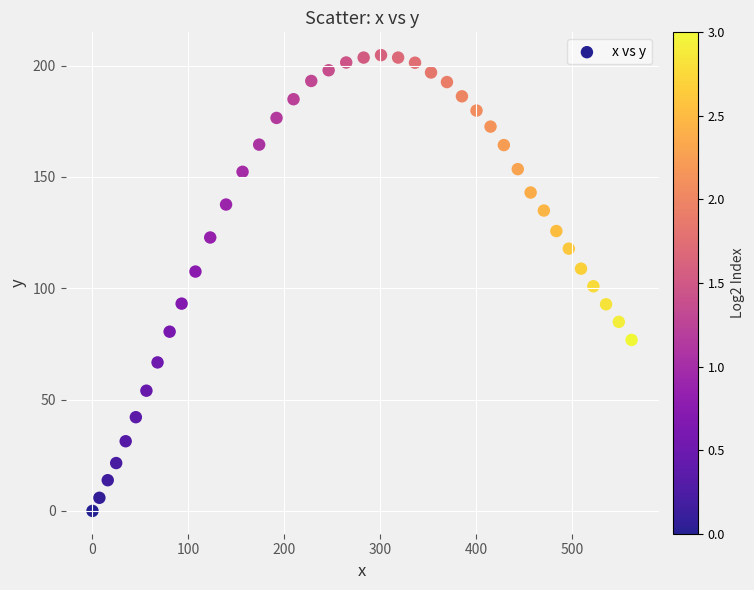

What is the range of X values (max minus min)?

561.8